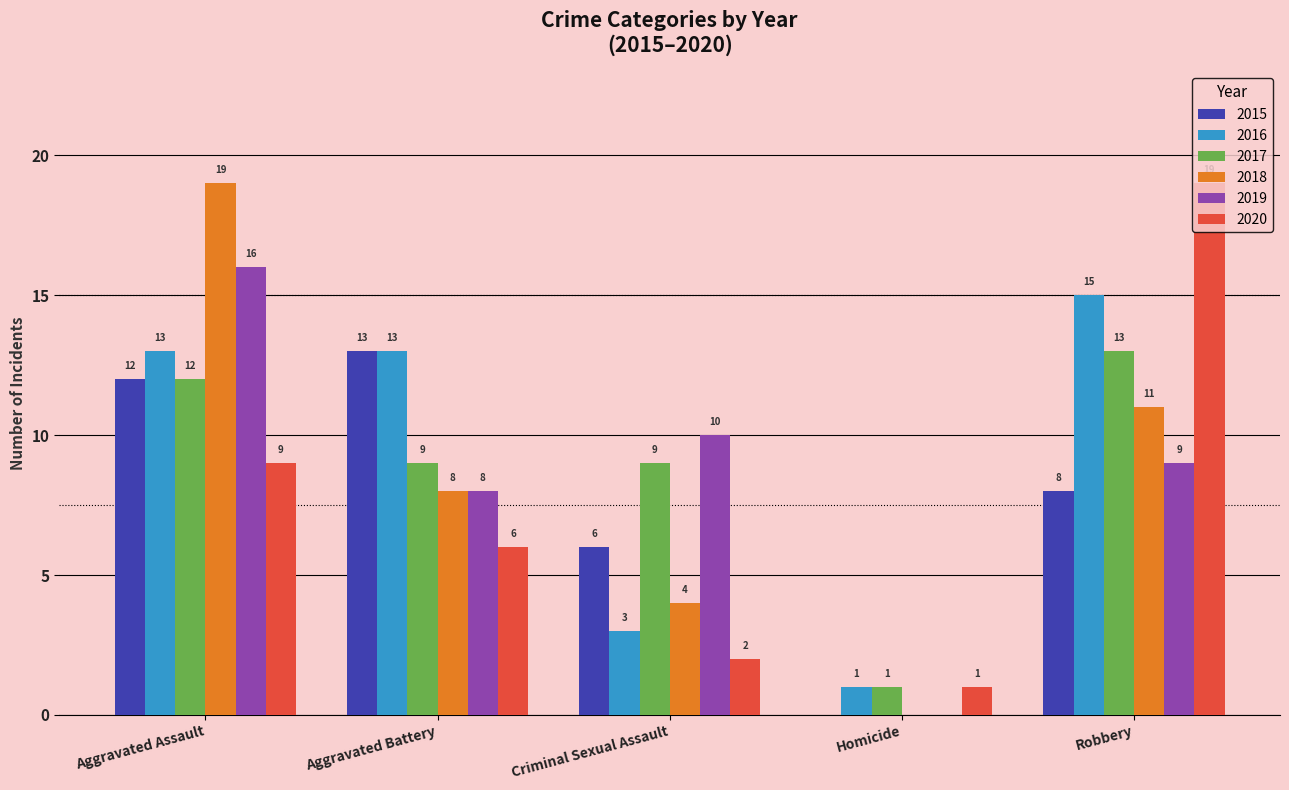

What is the average value of the 2020 series?

7